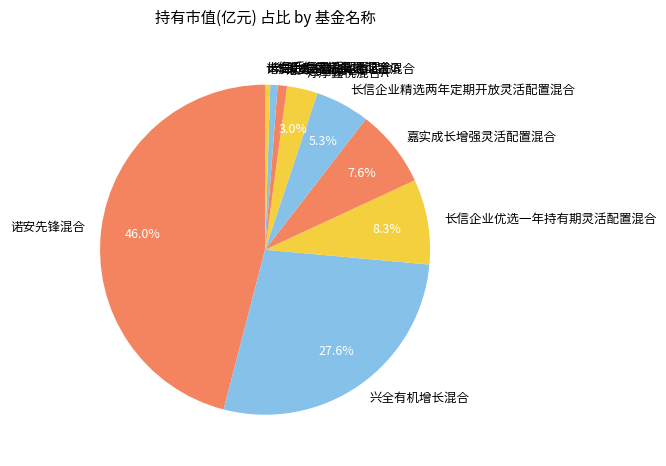

Does any single category account for the majority?

No